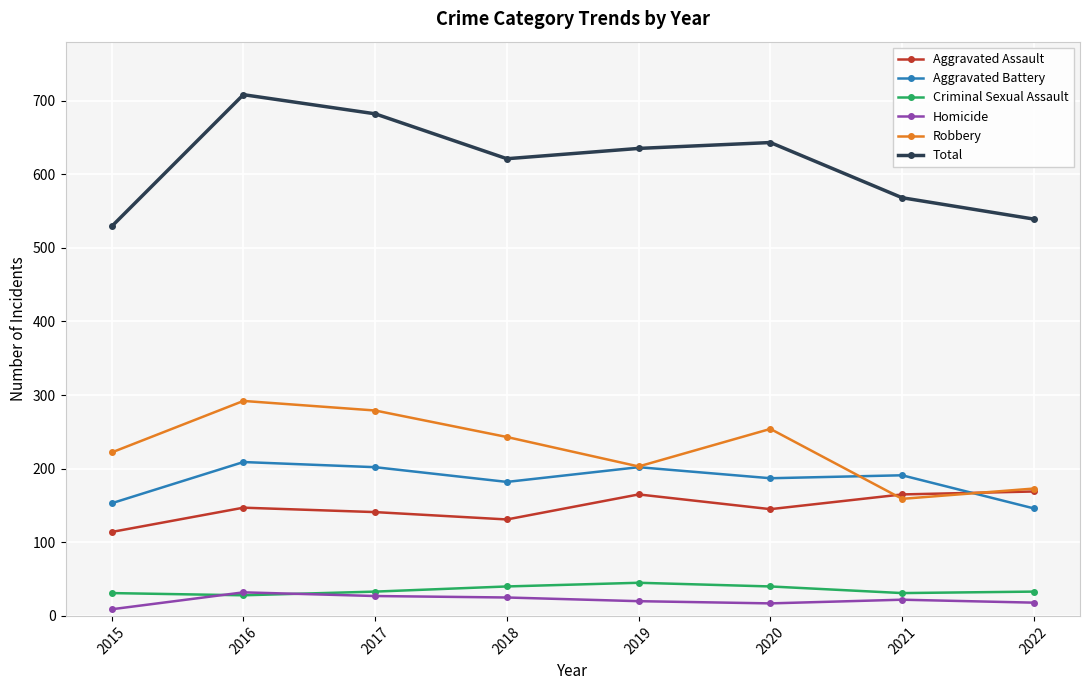

How many lines are shown in the chart?

6